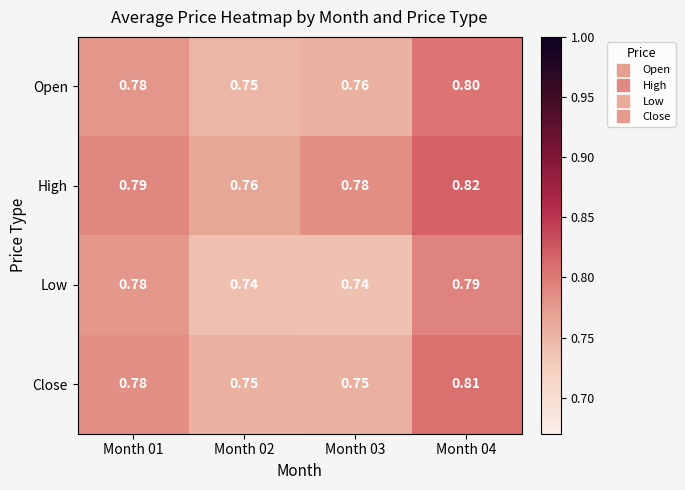

Is the value of Low at Month 03 greater than the value of Close at Month 04?

No